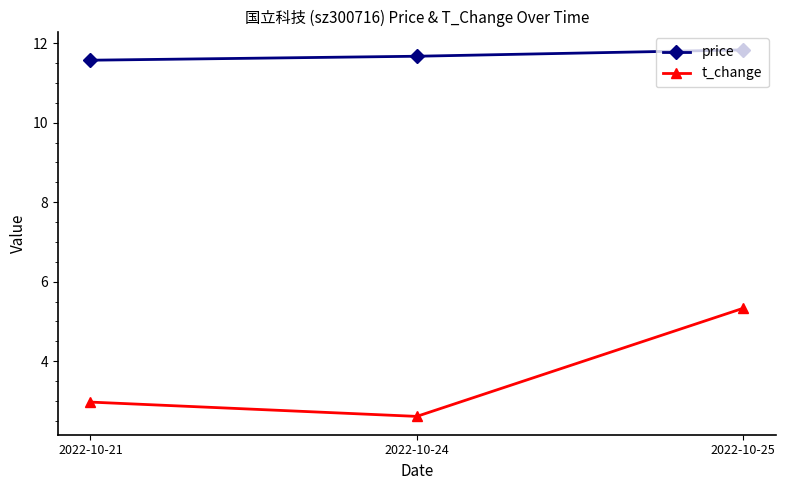

At how many categories does at least one series exceed 11?

3